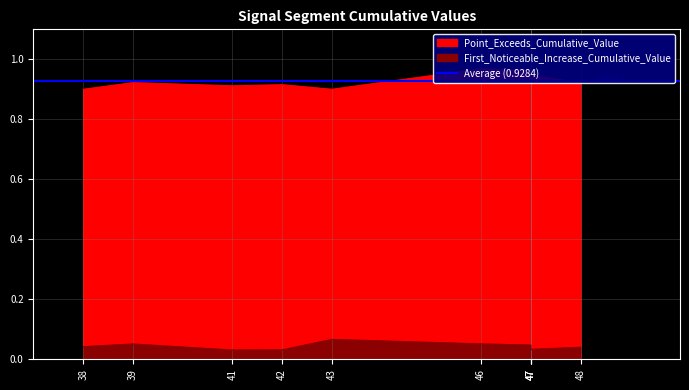

Which series has the largest total across all categories?

Point_Exceeds_Cumulative_Value